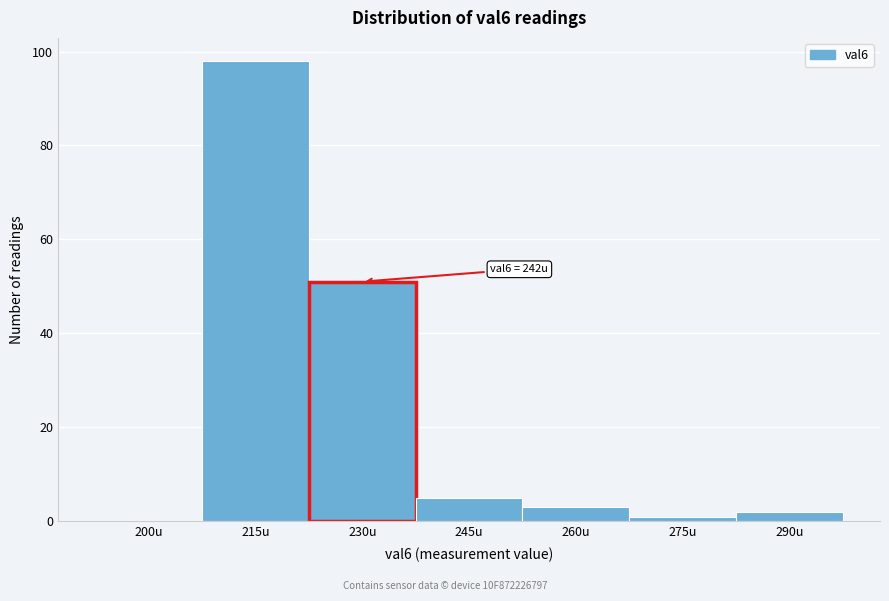

Reading left to right, transcribe all the data shown in this chart.

200u=0	215u=98	230u=51	245u=5	260u=3	275u=1	290u=2